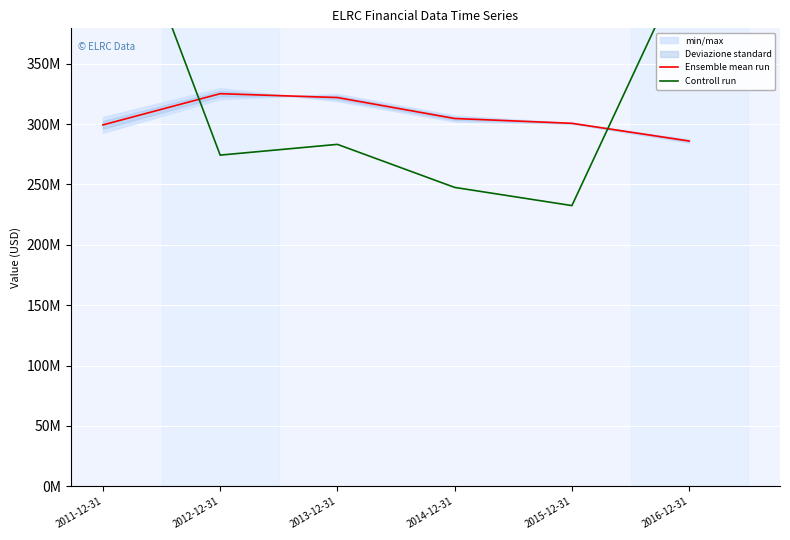

What is the highest value of the Ensemble mean run series?

325185750